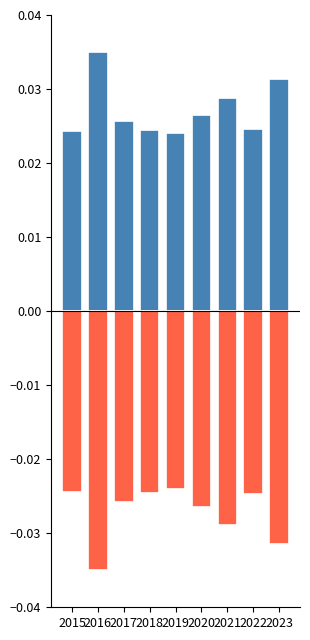

Which label corresponds to the smallest value in the chart?

2016